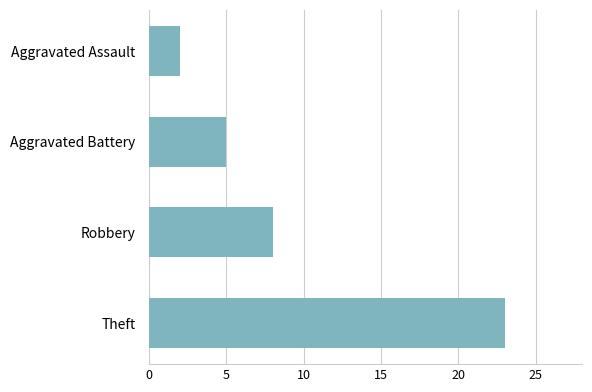

How many bars are there in total?

4